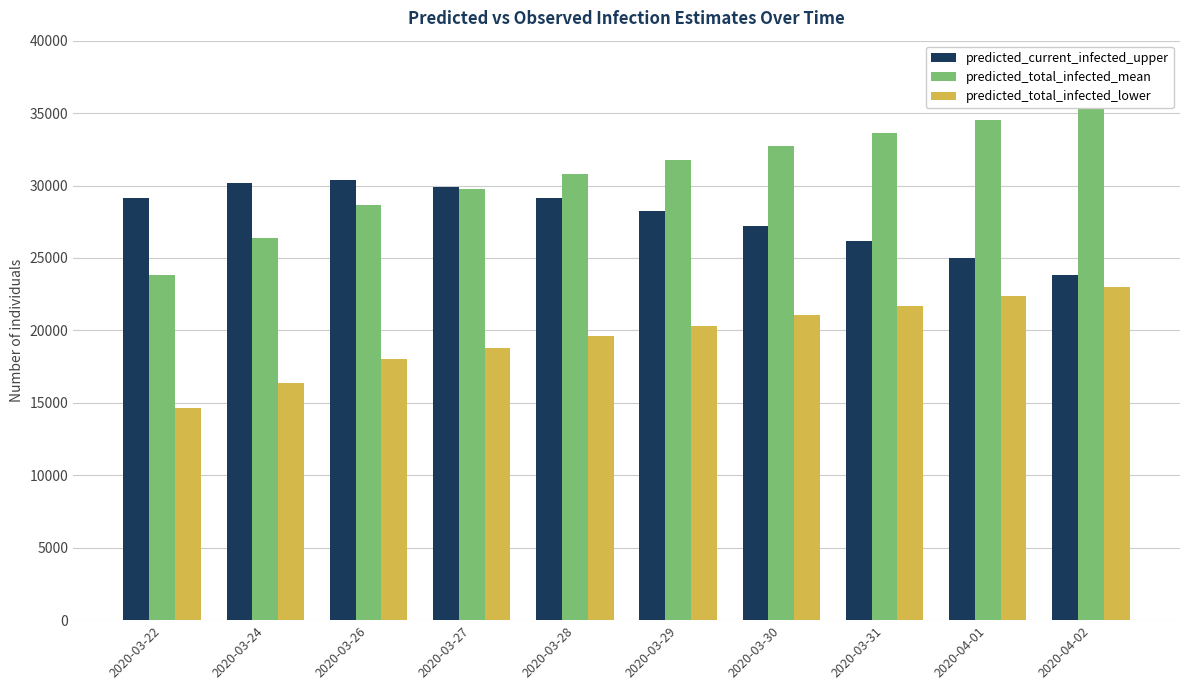

Is the value of predicted_total_infected_lower at 2020-03-31 greater than the value of predicted_current_infected_upper at 2020-03-31?

No